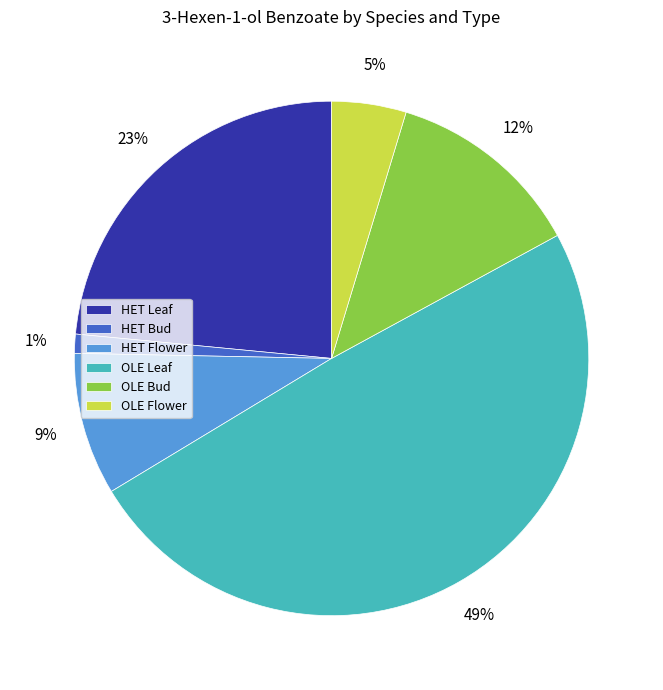

Combined, do OLE Flower and HET Leaf account for over 50%?

No